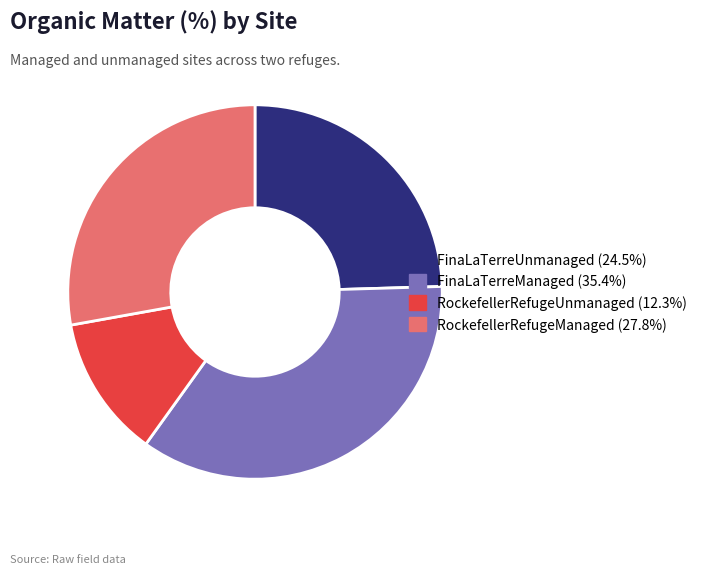

Does RockefellerRefugeManaged account for over 50% of the chart?

No